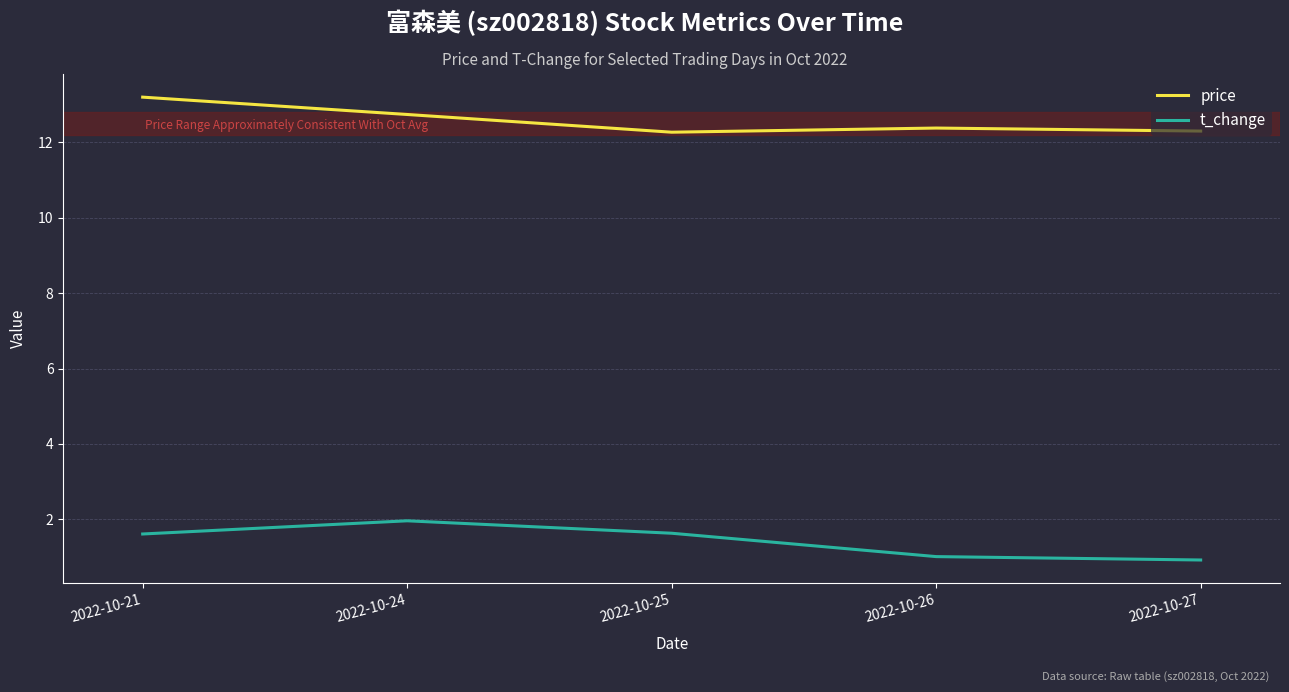

Count the number of categories in the chart.

5